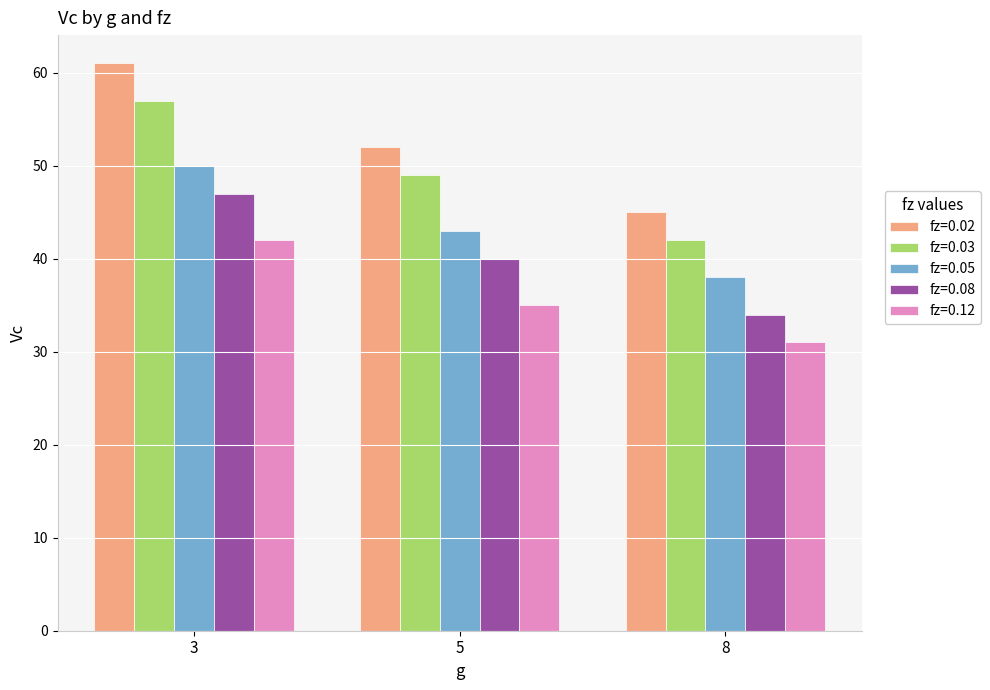

Which series has the widest spread of values?

fz=0.02